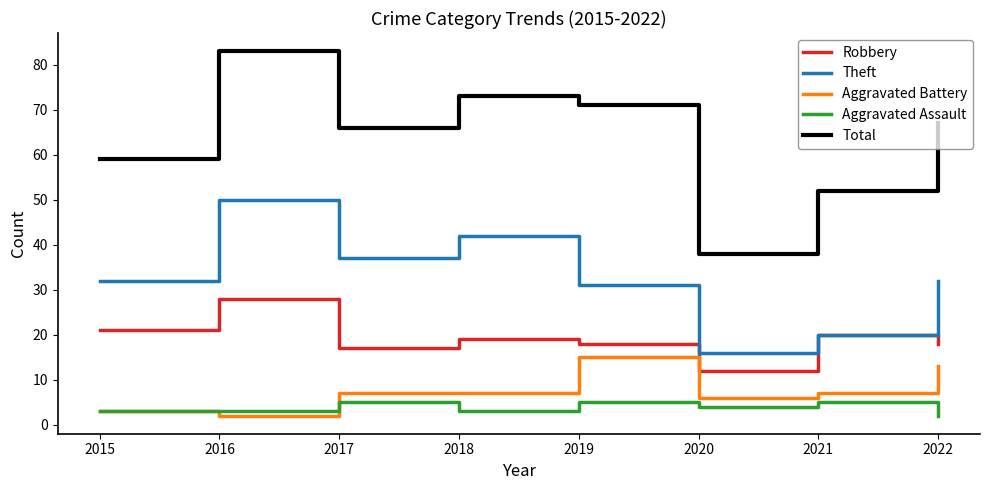

Where is the first local maximum for Aggravated Assault?

2017